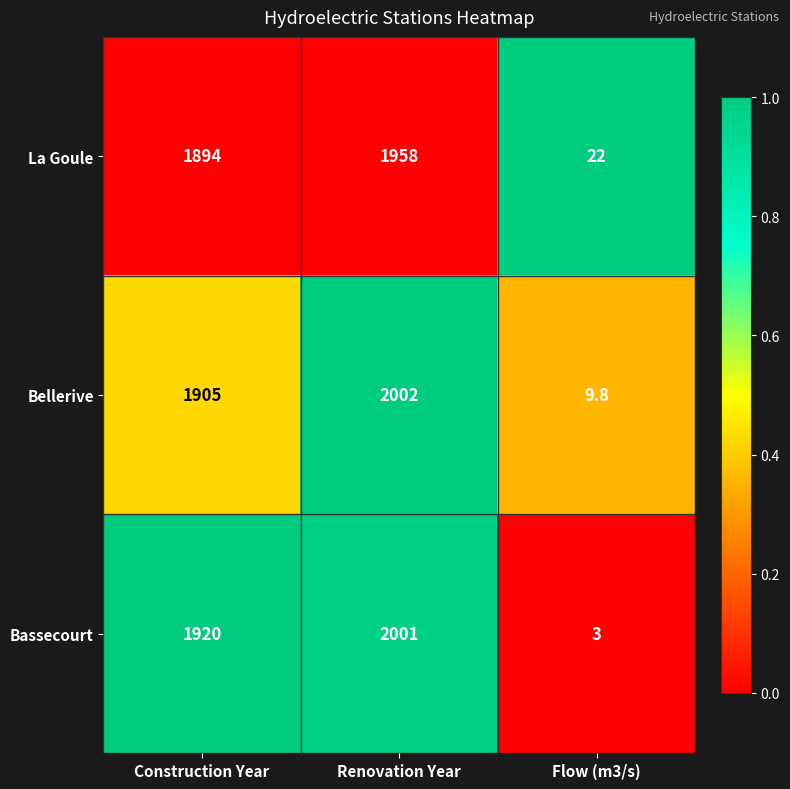

True or false: Bellerive has a value of 1905.0 at Construction Year.

True